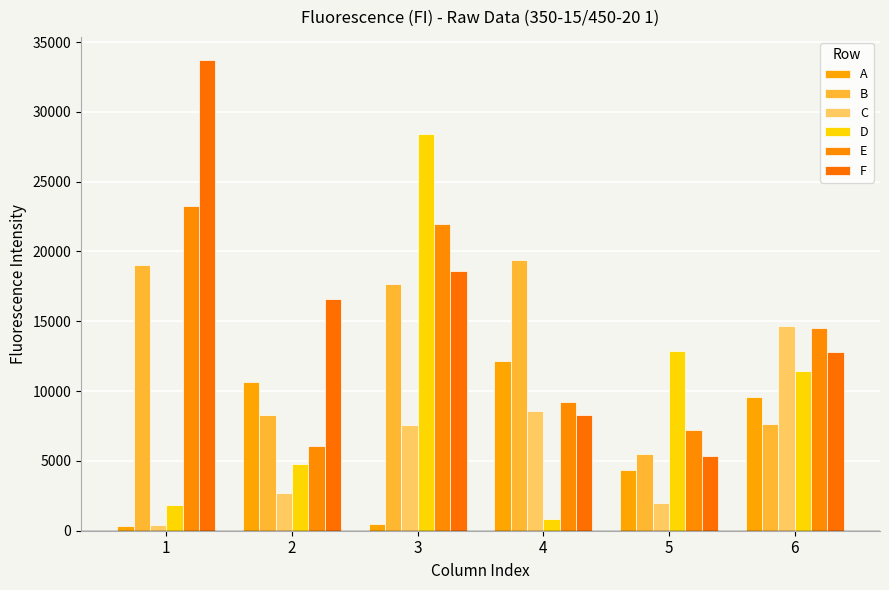

Does the chart contain stacked bars?

No